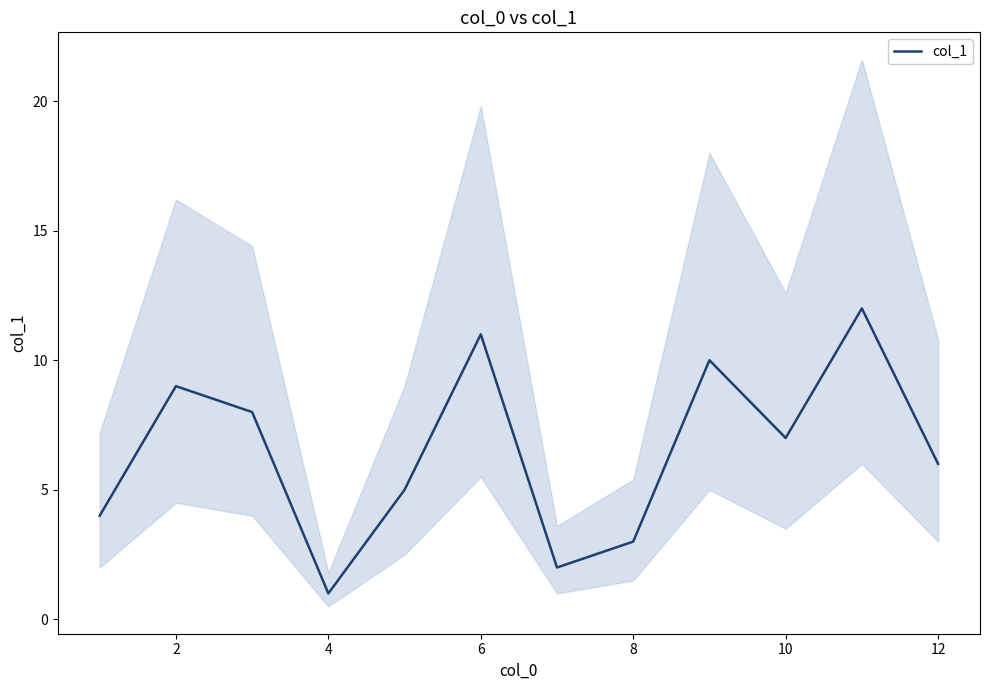

True or false: the data shows 11 at 4.

False